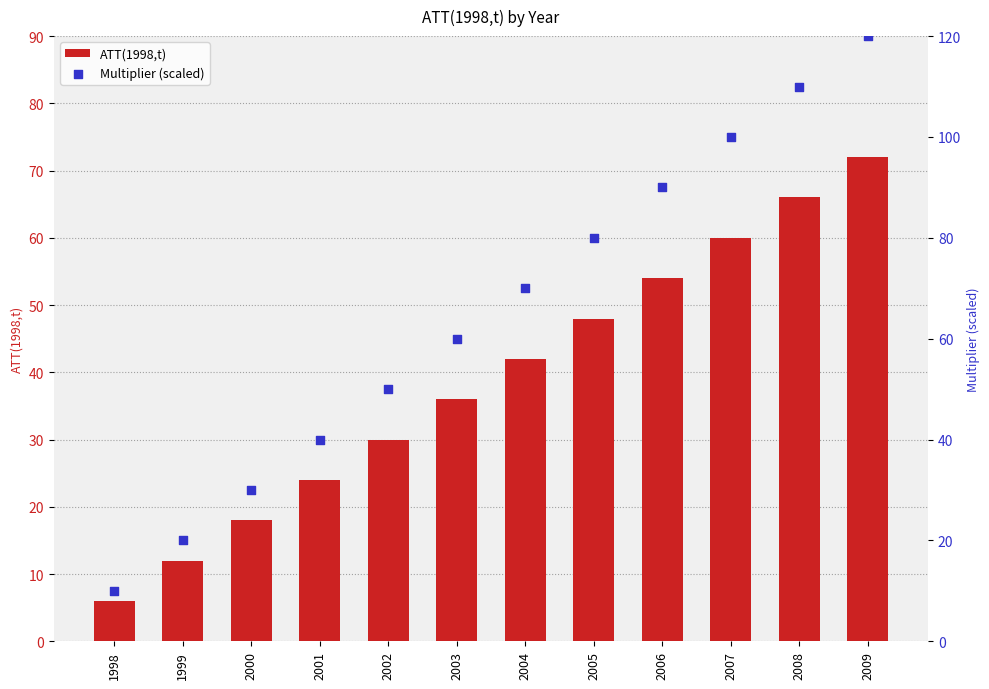

What is the total value across all series at 2005?

128